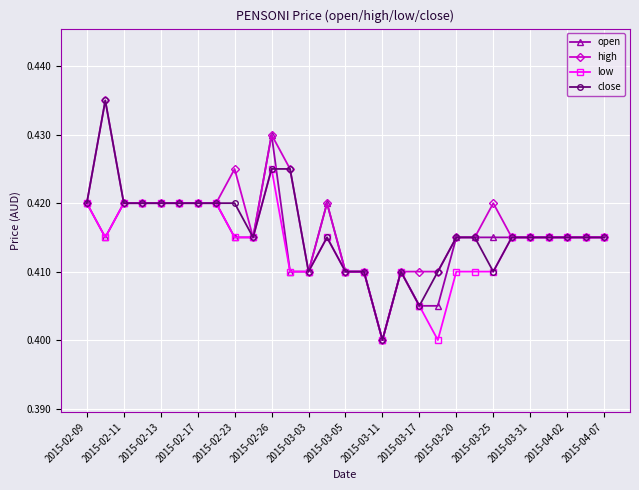

How many low values are between 0 and 1?

29